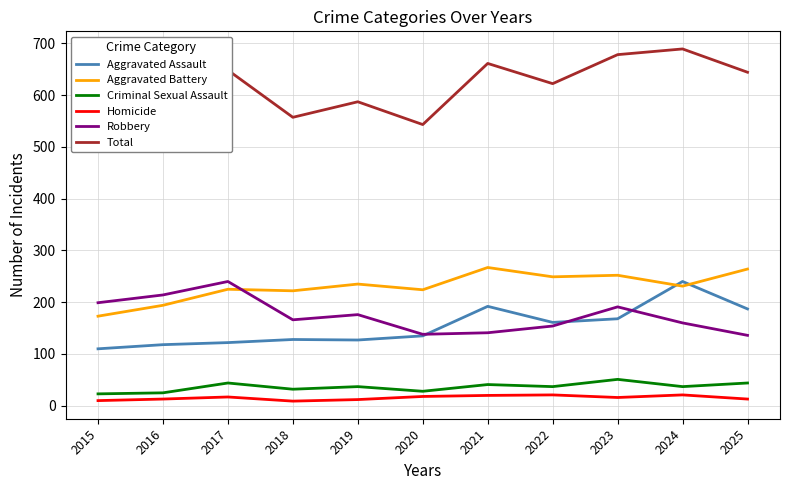

What is the value of the Aggravated Assault point at the 6th from the left?

135